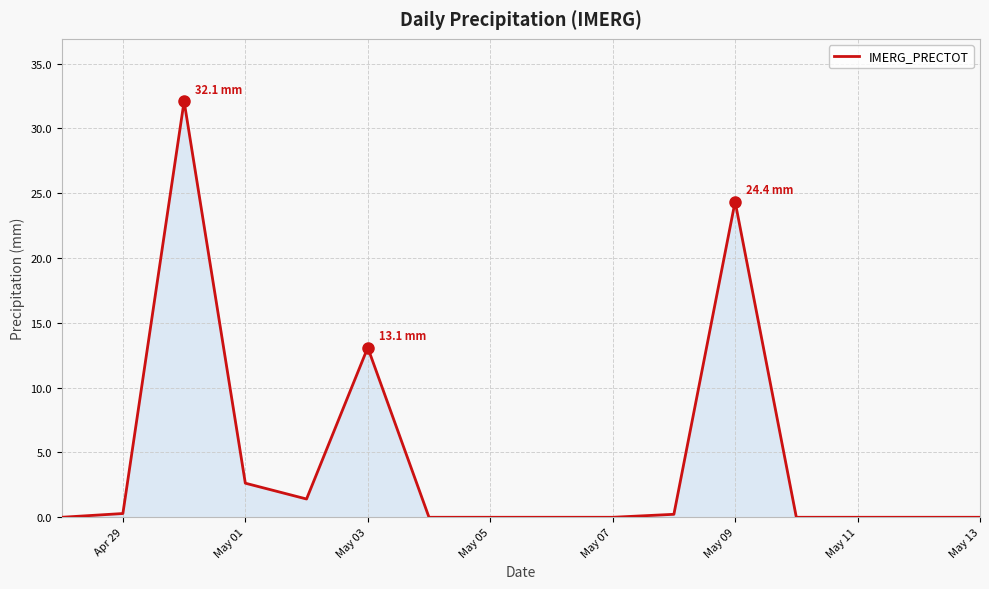

What is the greatest value displayed?

32.1